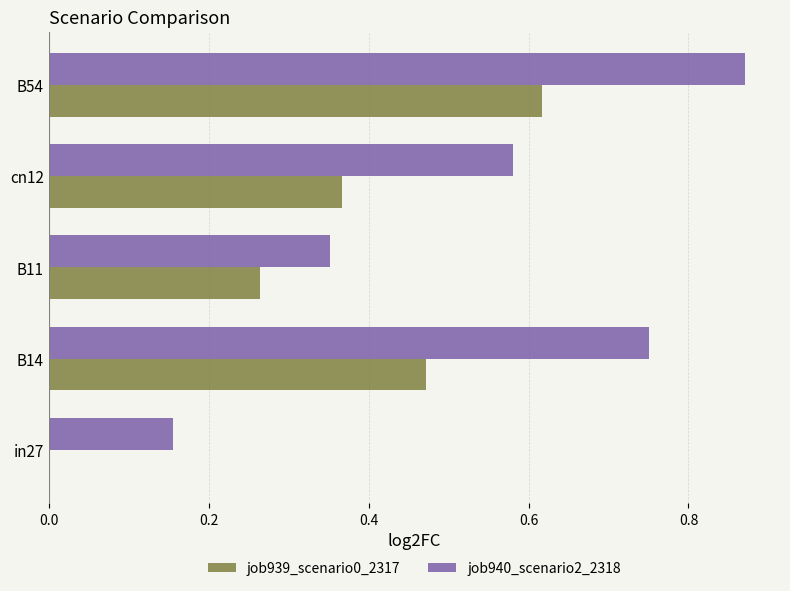

What is the sum of all job939_scenario0_2317 values?

1.7